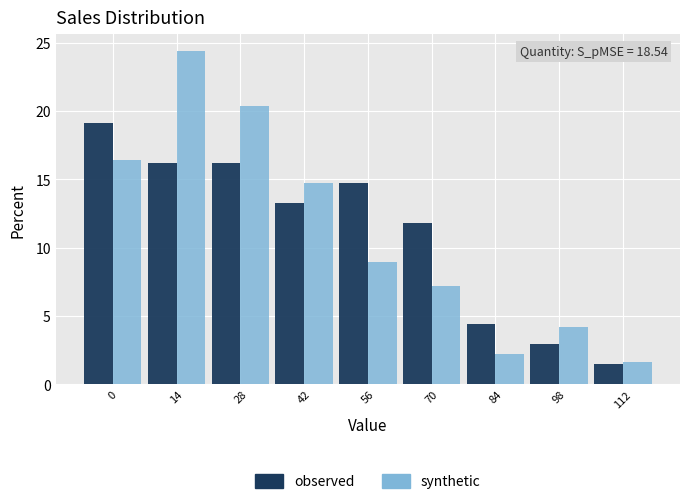

Reading left to right, extract all data points from this chart.

observed: 19.1	16.2	16.2	13.2	14.7	11.8	4.4	2.9	1.5
synthetic: 16.4	24.4	20.4	14.7	9.0	7.2	2.2	4.2	1.6